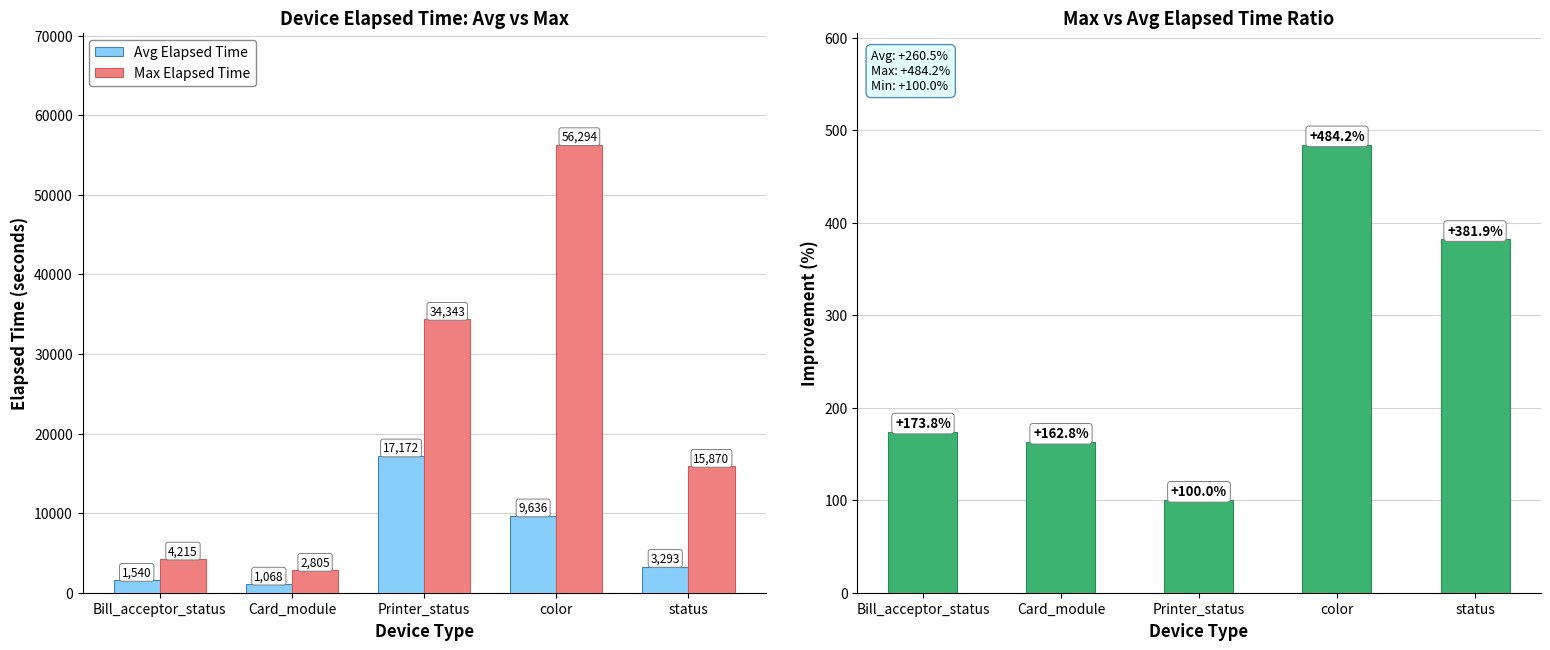

Is the value of Max Elapsed Time at status greater than the value of Max/Avg Ratio (%) at Printer_status?

Yes